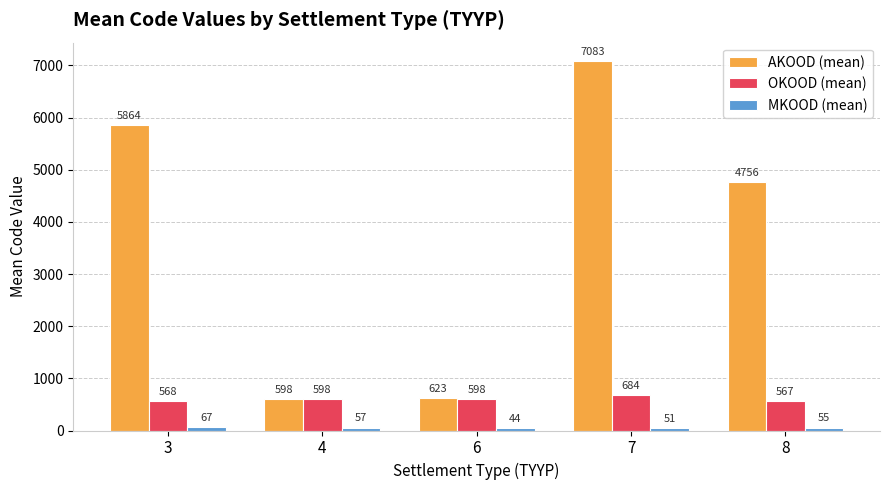

What is the total value across all series at 6?

1265